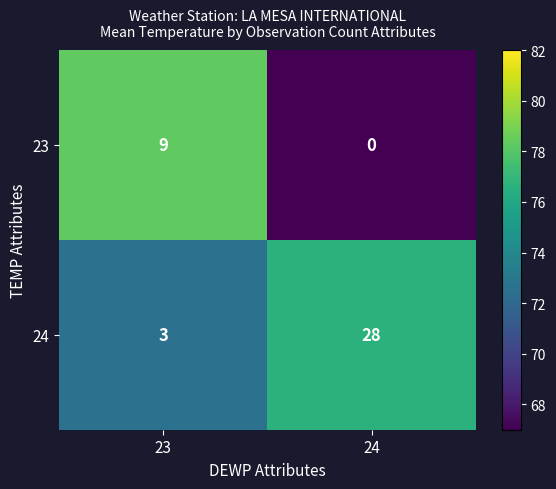

What value does the 23 series have at 23?

9